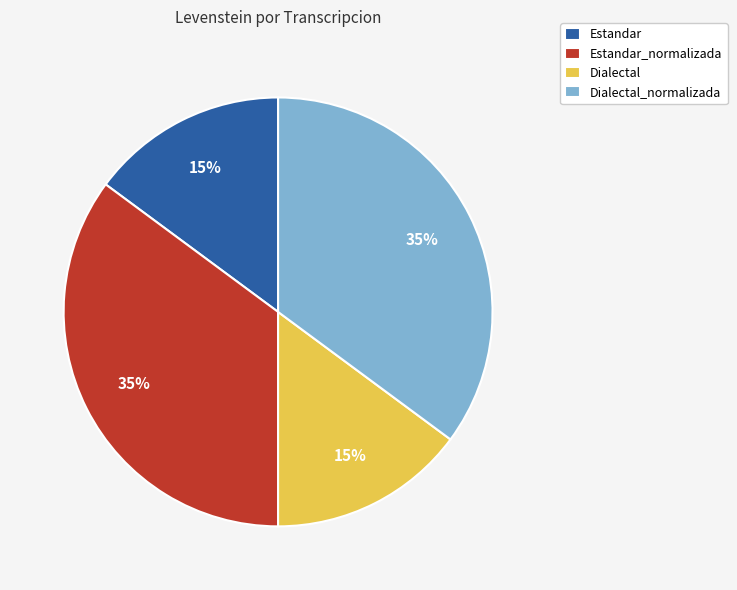

To the nearest percent, what portion does Estandar_normalizada represent?

35%